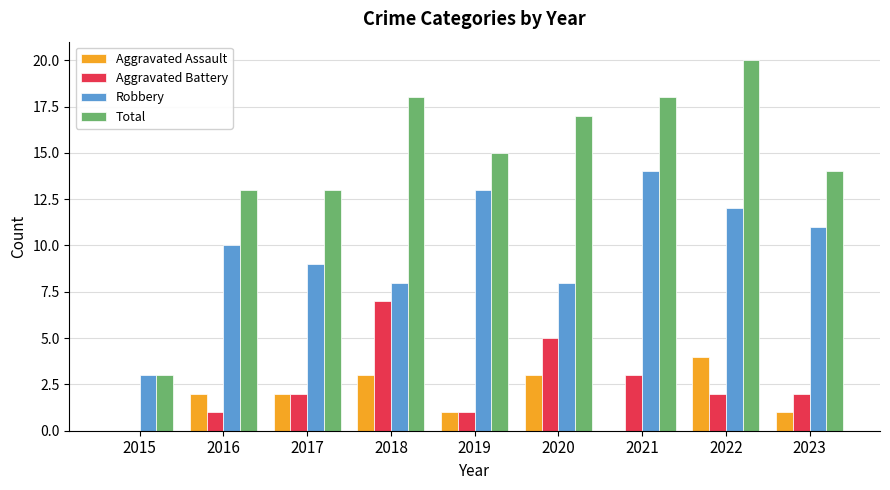

Does the chart contain stacked bars?

No